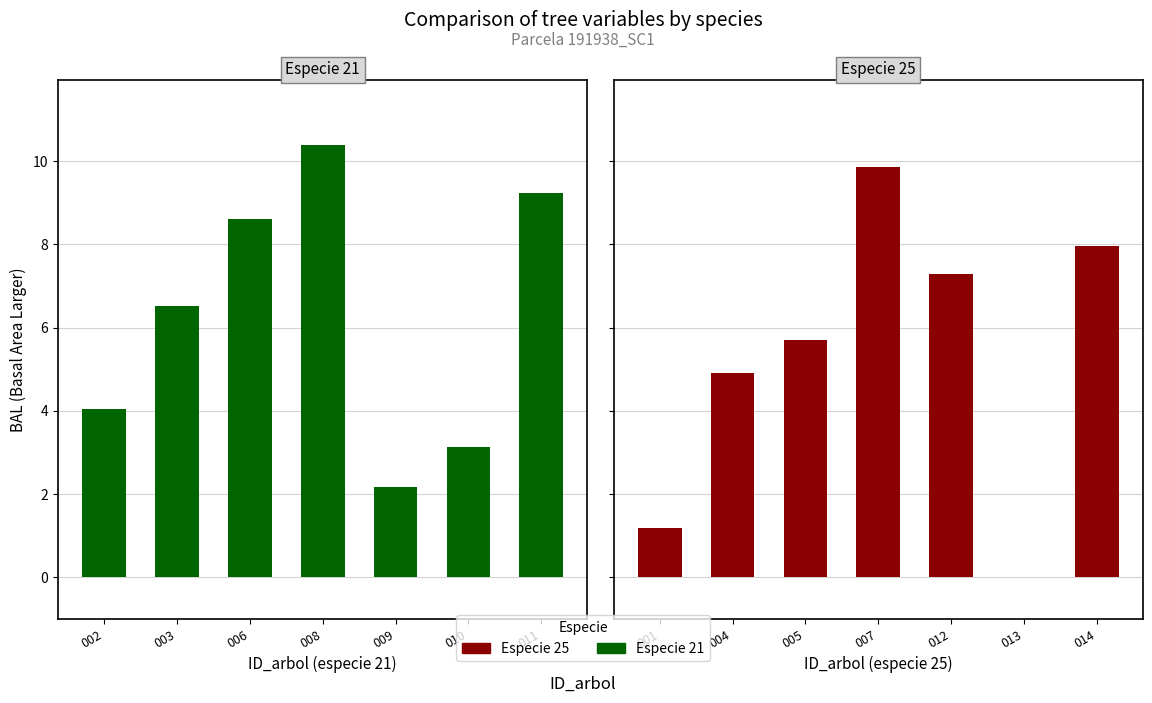

Does the chart contain any negative values?

No